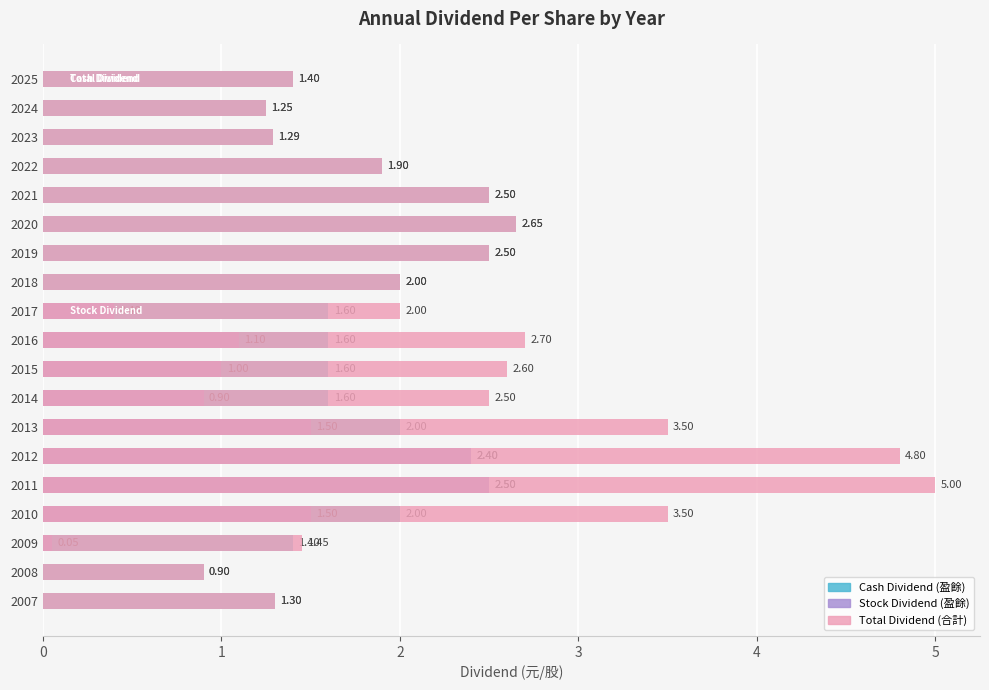

How many data points in Total Dividend (合計) are above 2?

10